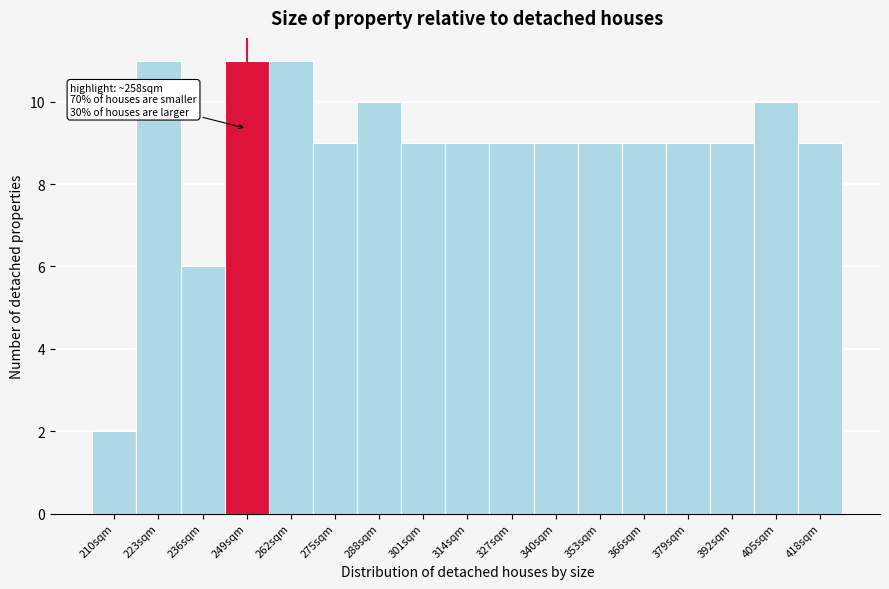

Reading left to right, extract all data points from this chart.

210sqm=2	223sqm=11	236sqm=6	249sqm=11	262sqm=11	275sqm=9	288sqm=10	301sqm=9	314sqm=9	327sqm=9	340sqm=9	353sqm=9	366sqm=9	379sqm=9	392sqm=9	405sqm=10	418sqm=9